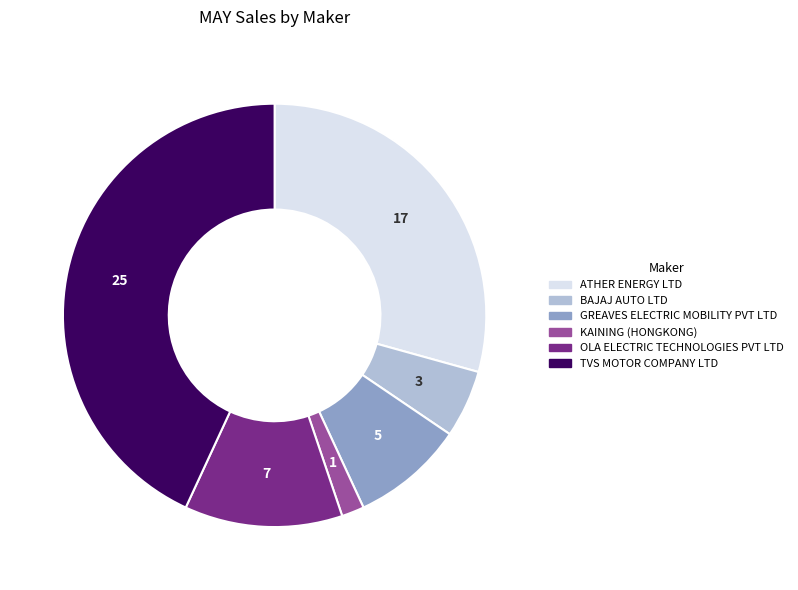

Is there a majority slice in this chart?

No